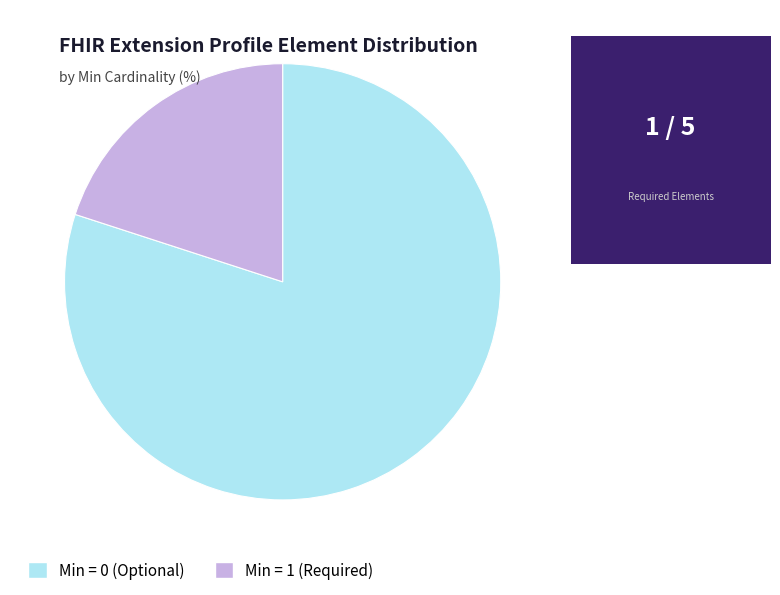

Is there any slice that represents more than half of the pie?

Yes